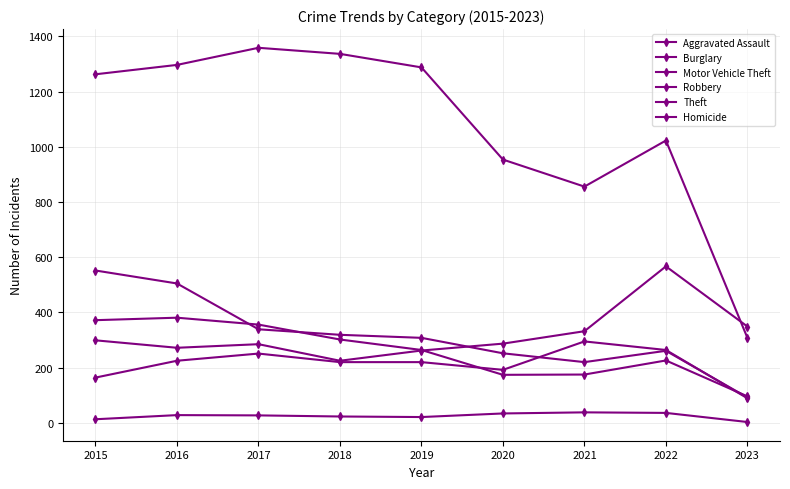

Rank the series by their maximum value, from lowest to highest.

Homicide, Aggravated Assault, Robbery, Burglary, Motor Vehicle Theft, Theft